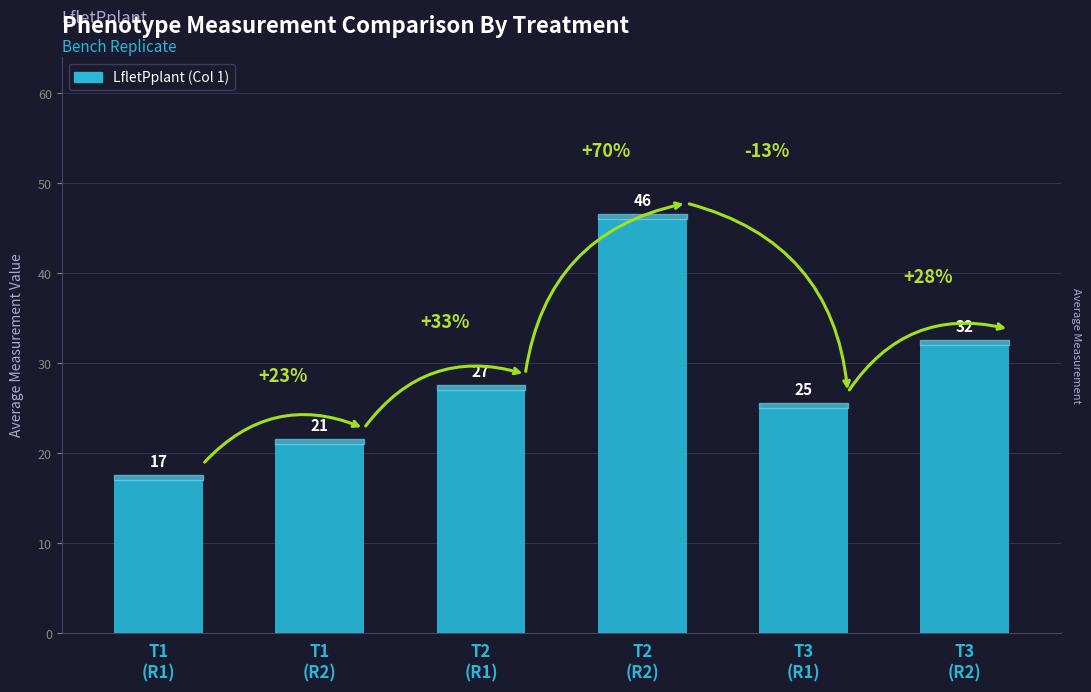

What is the difference between the values at T3
(R1) and T2
(R1)?

2